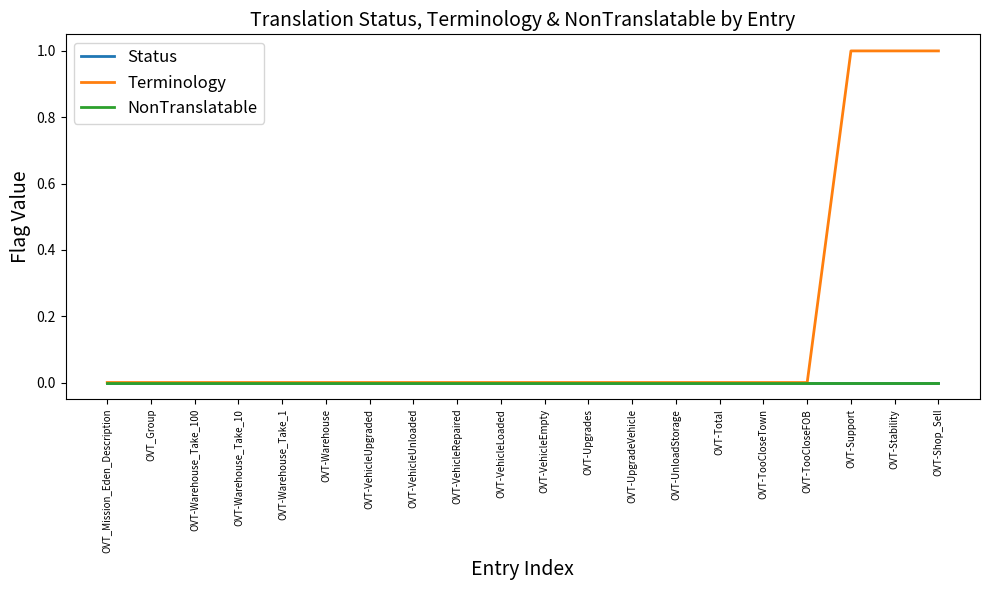

Is it true that NonTranslatable equals 0 at OVT-VehicleUnloaded?

True